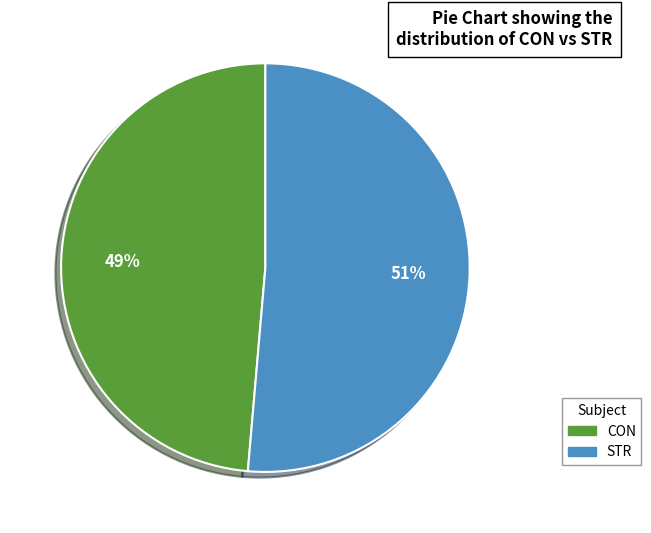

Which category has the biggest portion of the pie?

STR